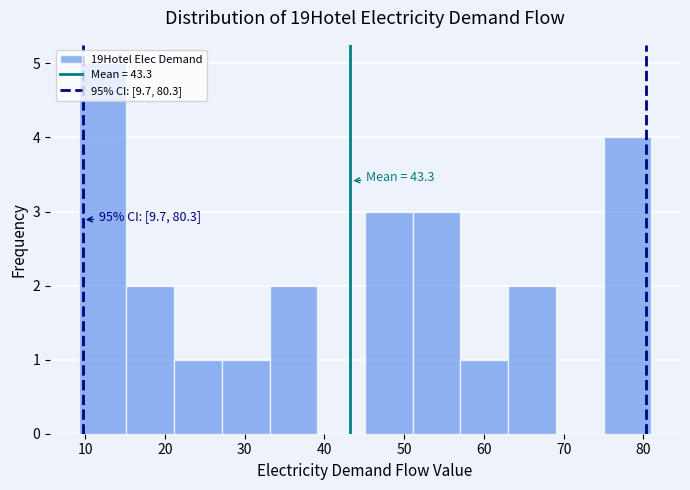

Over which range of the x-axis is the bar tallest?

9 to 15